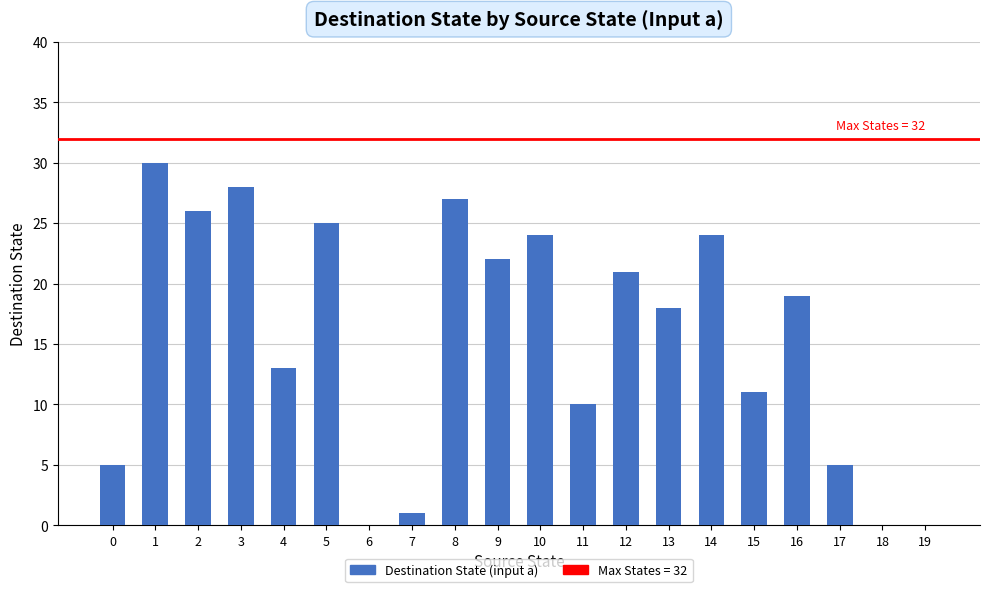

Where does the data first go above 19?

1